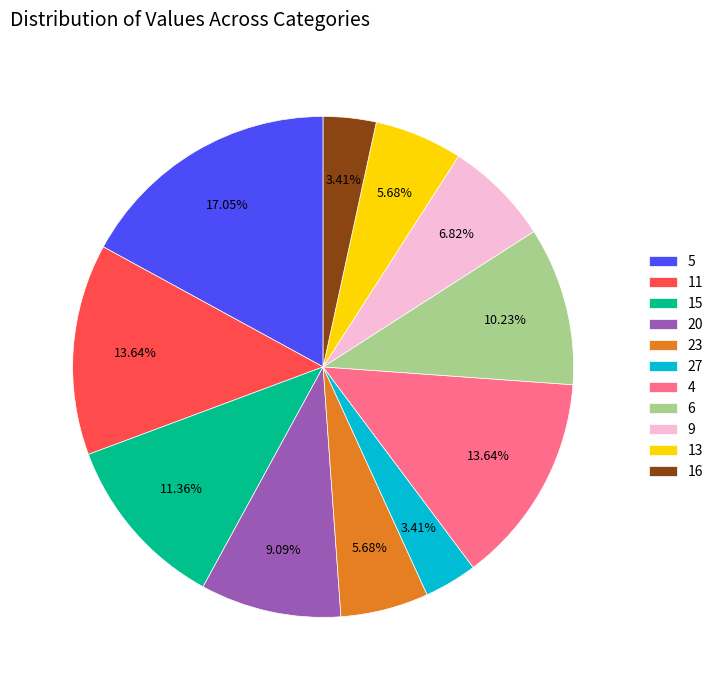

What percentage is the 11 slice, to the nearest percent?

14%